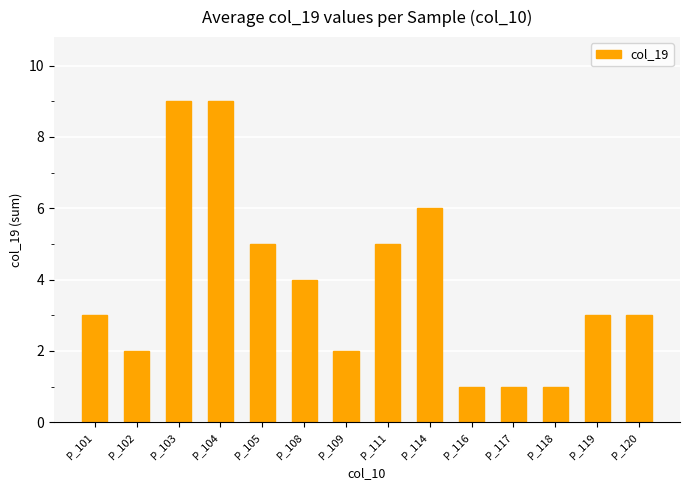

What is the maximum value shown in the chart?

9